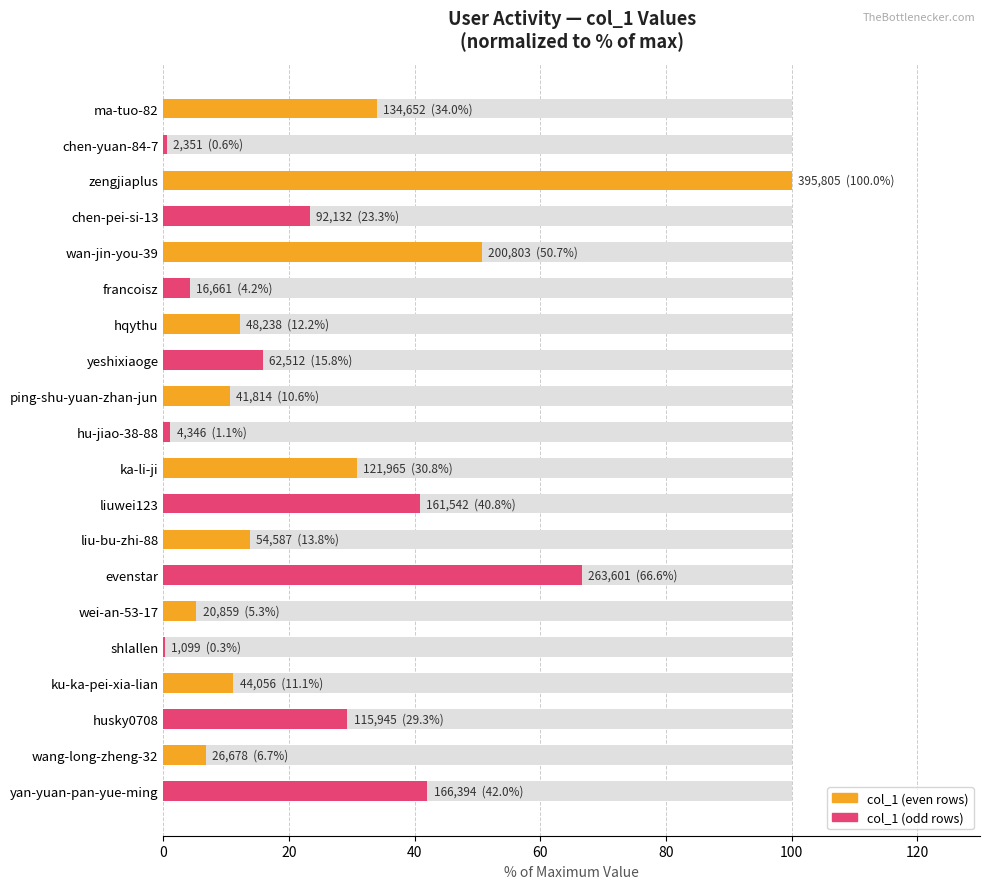

What is the minimum value shown in the chart?

0.3